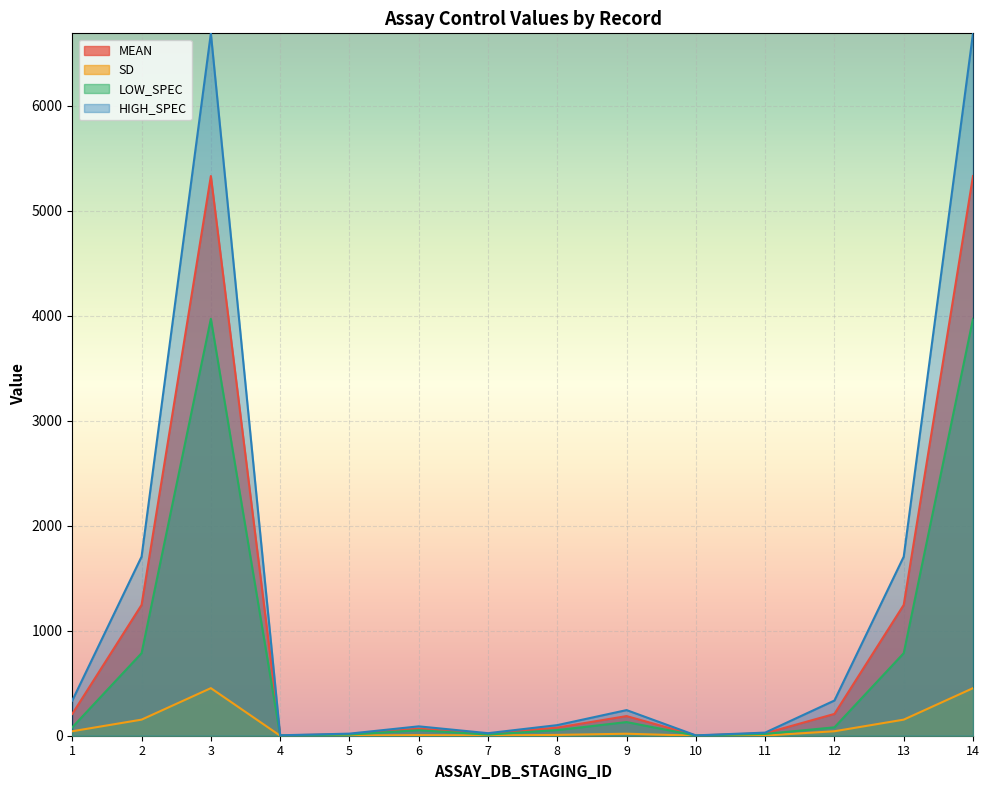

Where is the first local minimum for LOW_SPEC?

4